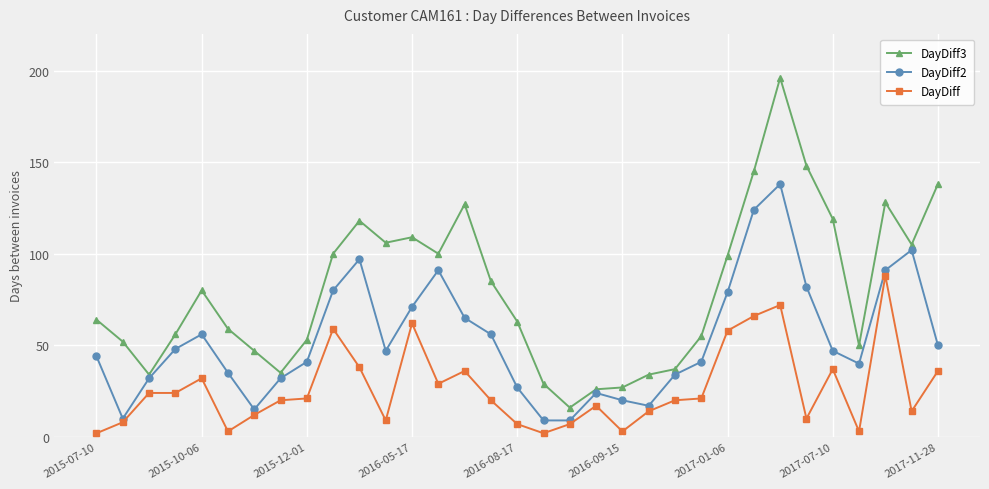

What are all the series names shown in the legend?

DayDiff3, DayDiff2, DayDiff